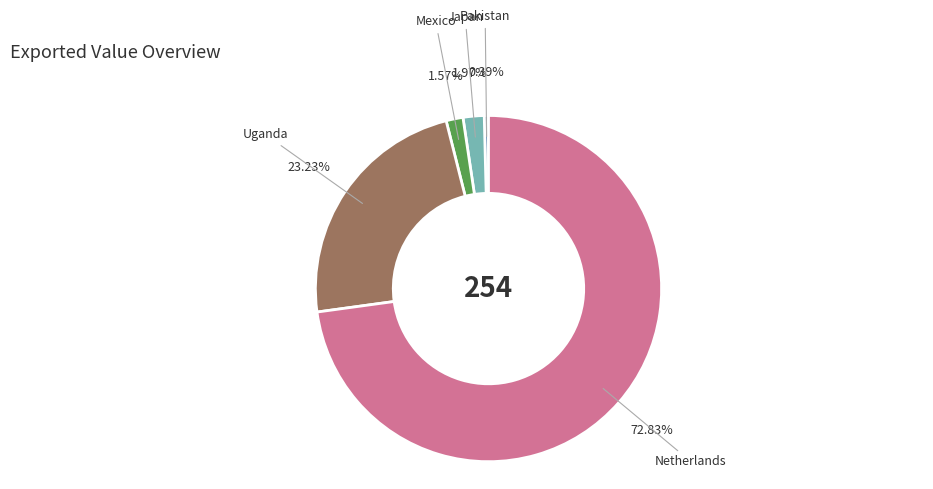

Does any single category account for the majority?

Yes